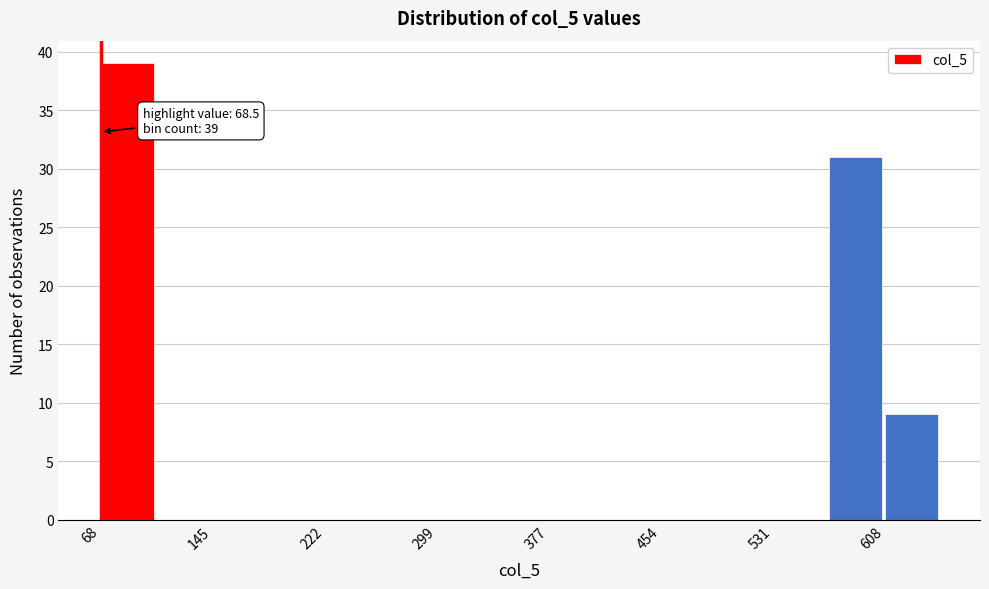

Read against the x-axis, roughly where is the centre of the tallest bar?

90